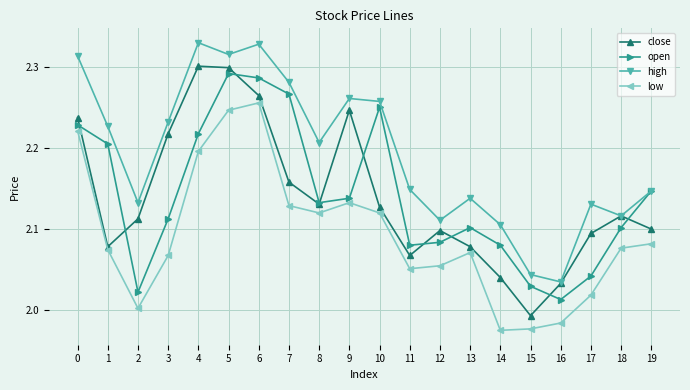

Rank the series at 14 from highest to lowest value.

high, open, close, low